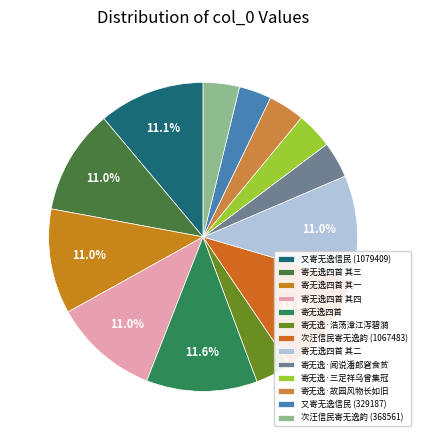

What percentage is the 次汪信民寄无逸韵 (1067483) slice, to the nearest percent?

11%